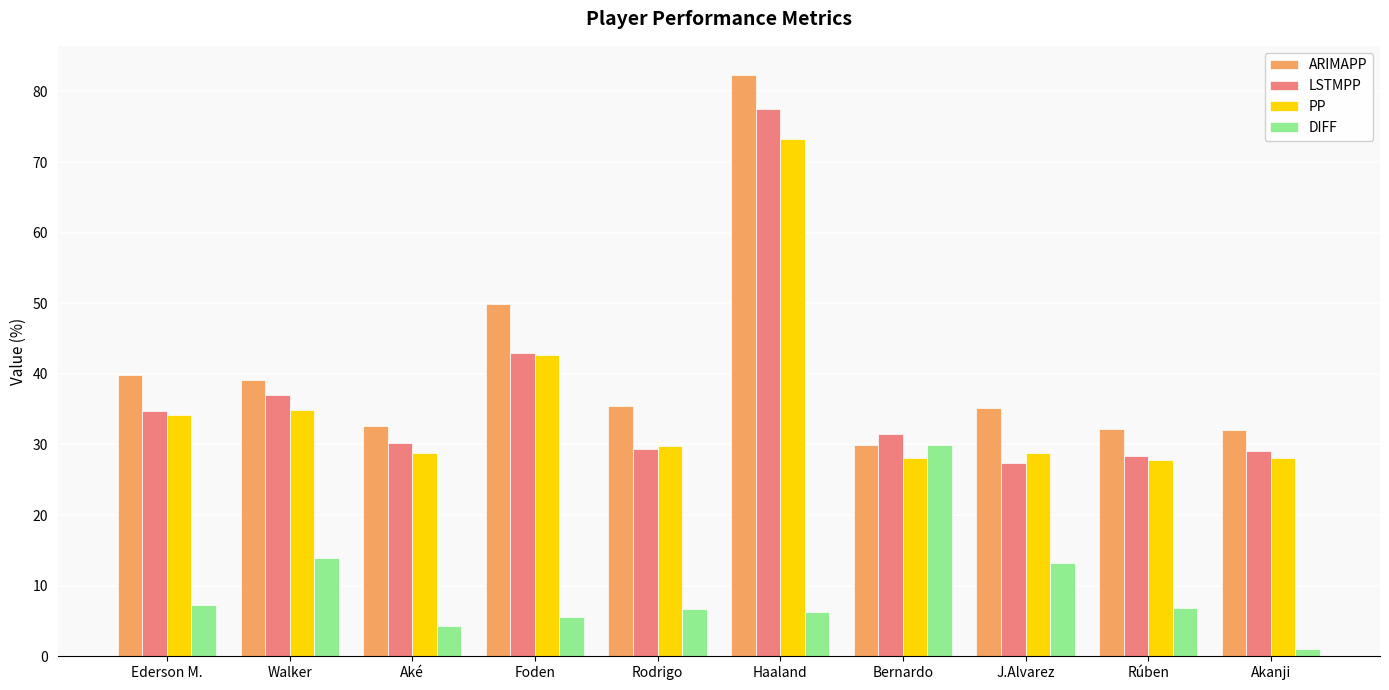

Which series has the largest range (max minus min)?

ARIMAPP